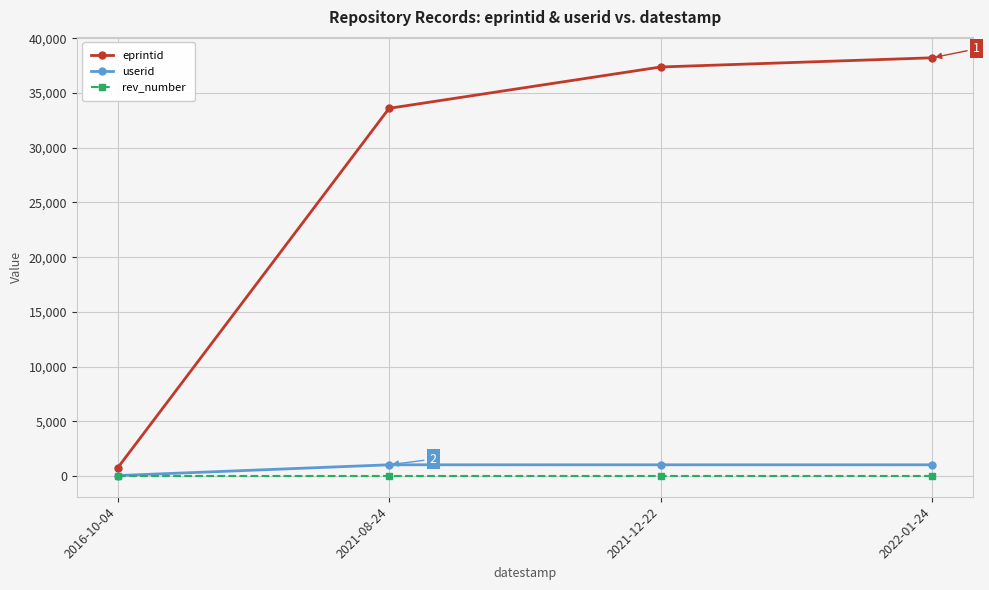

Between 2021-08-24 and 2021-12-22, which series saw the biggest shift?

eprintid